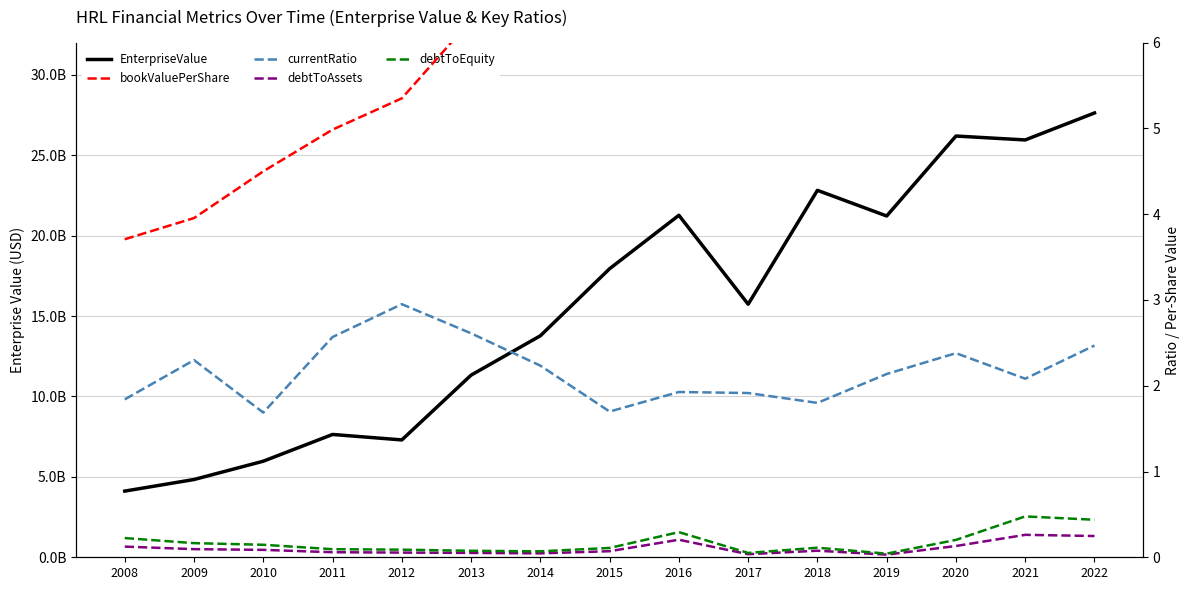

True or false: debtToAssets has a value of 0.1 at 2013.

True